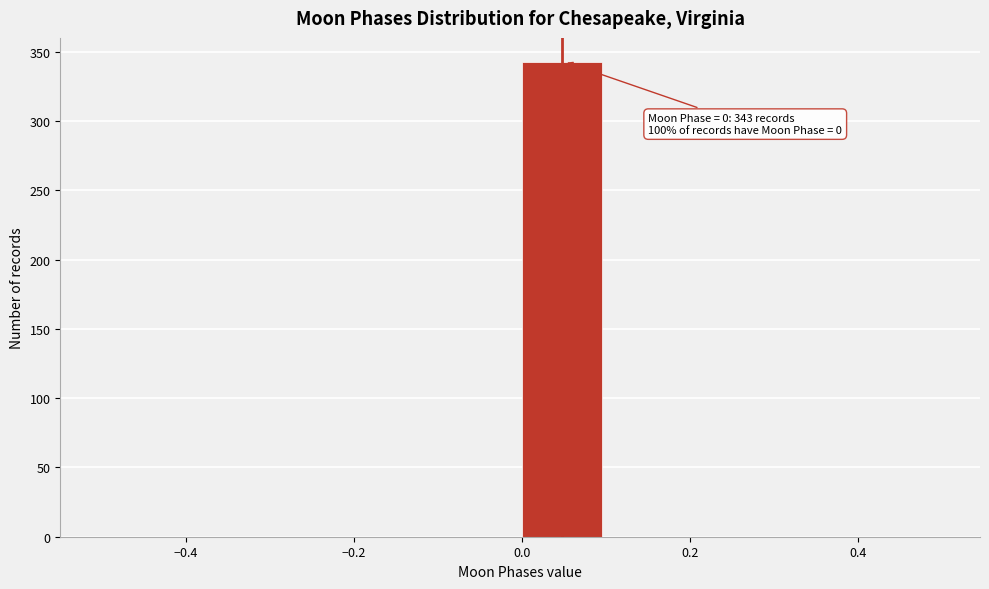

Which range on the x-axis has the tallest bar?

0.0 to 0.1